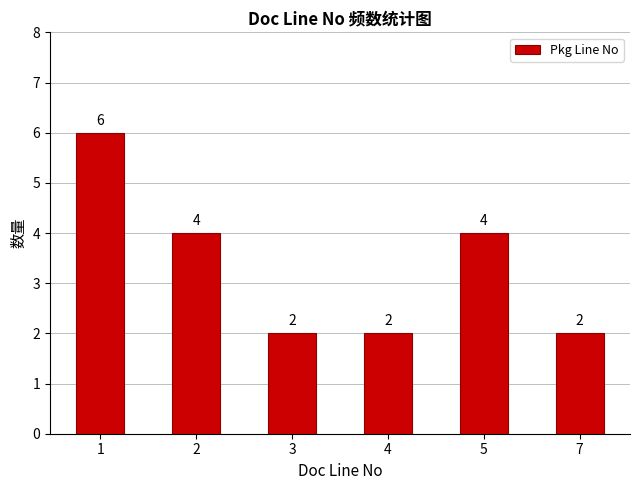

What is the sum of the values at 5 and 1?

10